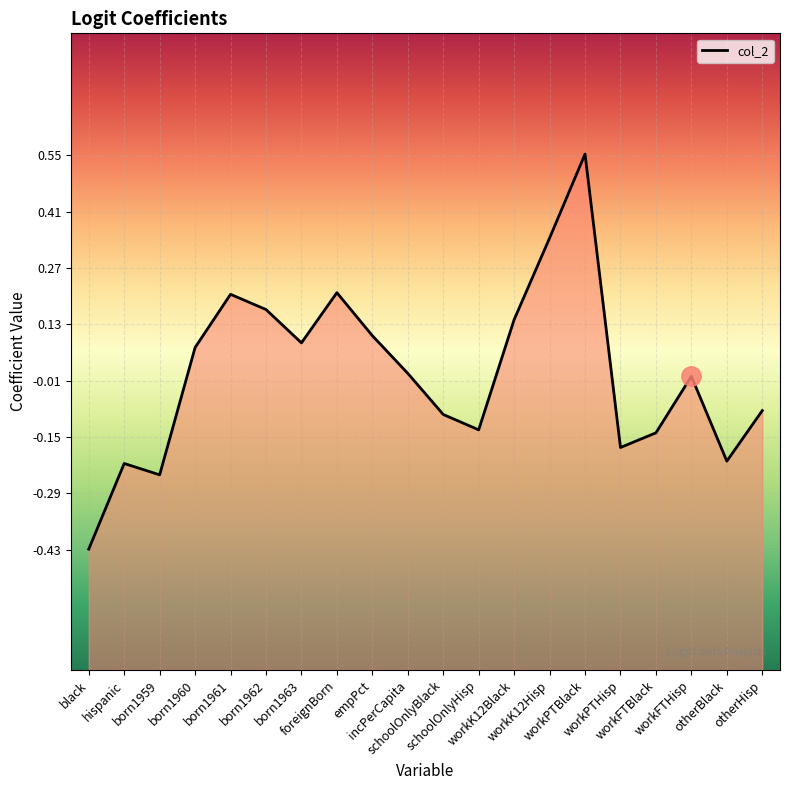

Reading left to right, extract all data points from this chart.

black=-0.4	hispanic=-0.2	born1959=-0.2	born1960=0.1	born1961=0.2	born1962=0.2	born1963=0.1	foreignBorn=0.2	empPct=0.1	incPerCapita=0.0	schoolOnlyBlack=-0.1	schoolOnlyHisp=-0.1	workK12Black=0.1	workK12Hisp=0.3	workPTBlack=0.6	workPTHisp=-0.2	workFTBlack=-0.1	workFTHisp=0.0	otherBlack=-0.2	otherHisp=-0.1